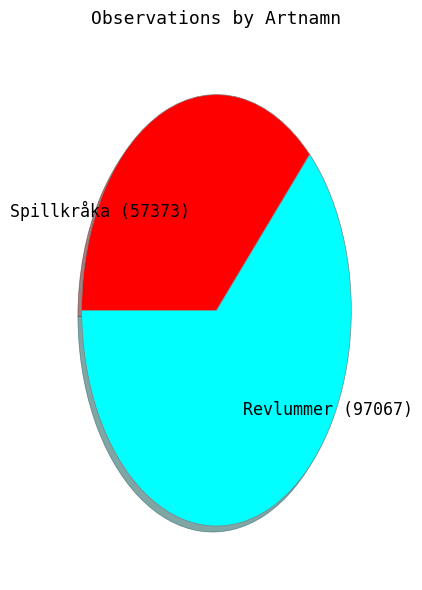

Does any single category account for the majority?

Yes